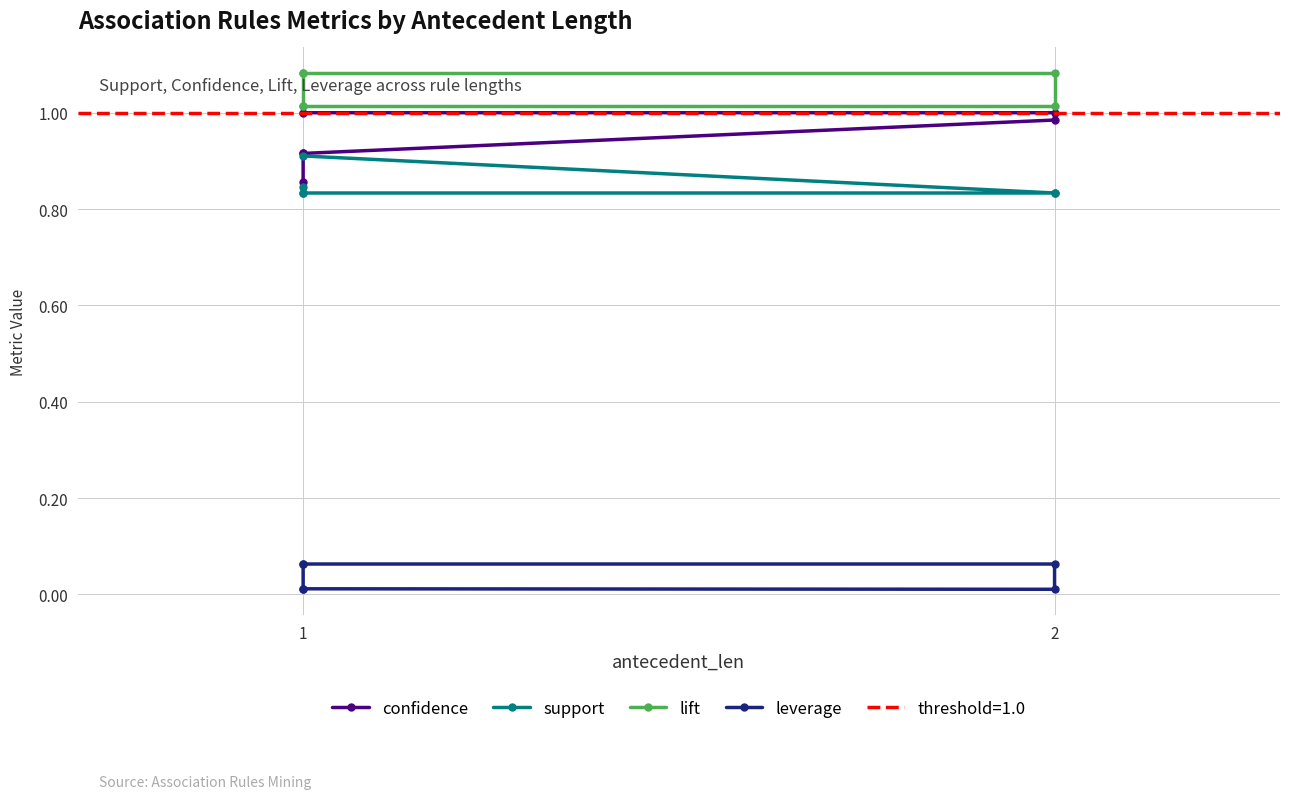

The value of confidence at 2 is 1.0. True or false?

True